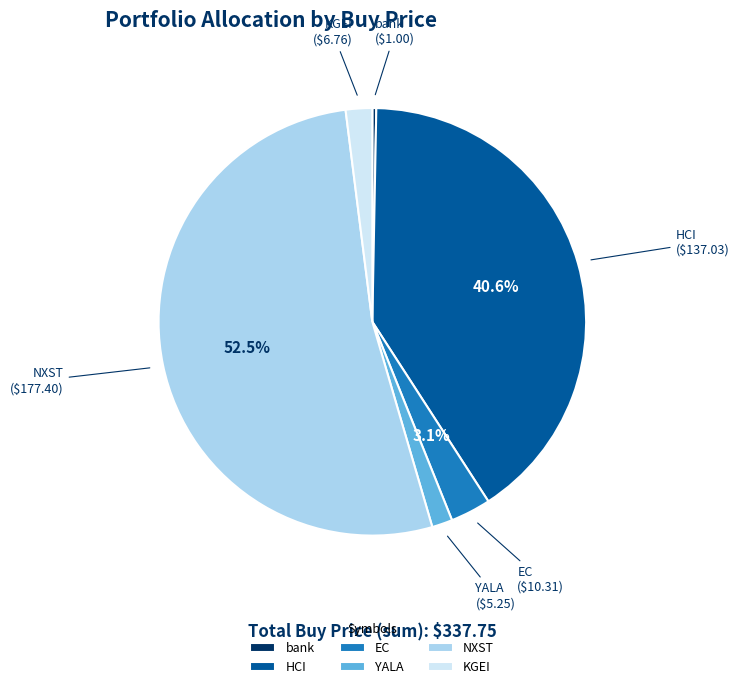

Count the number of slices in the pie.

6